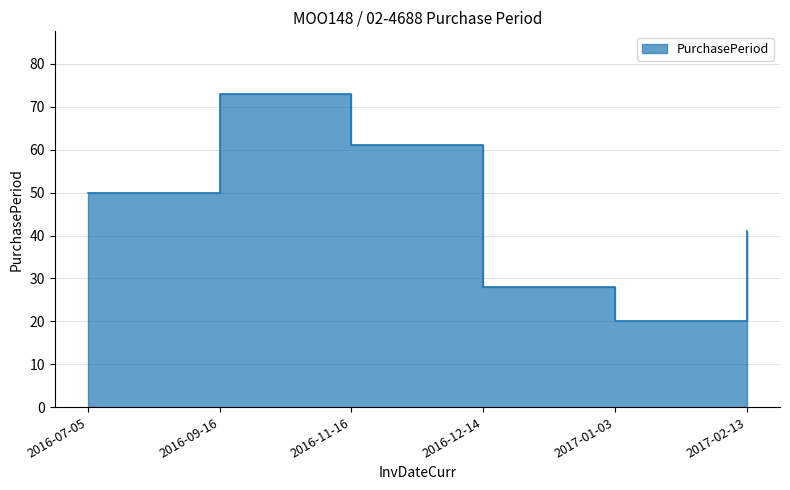

How many data points are above 50?

2